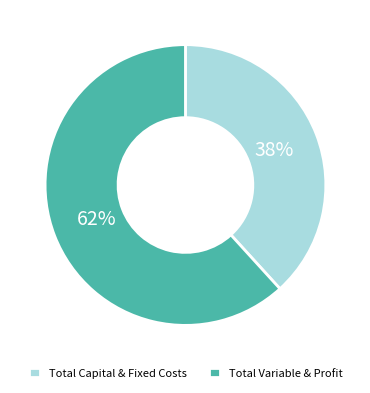

To the nearest percent, what is the average slice percentage?

50%